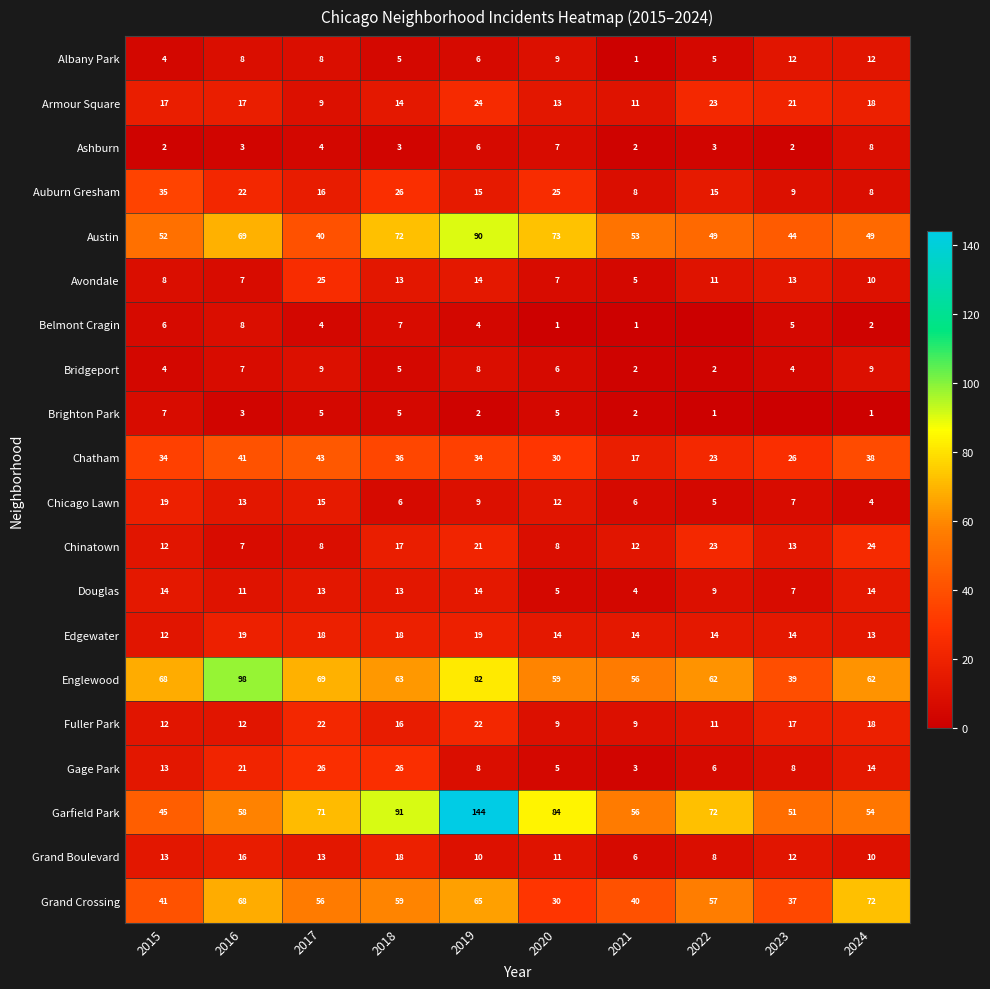

Which series changed the most between 2016 and 2020?

Englewood